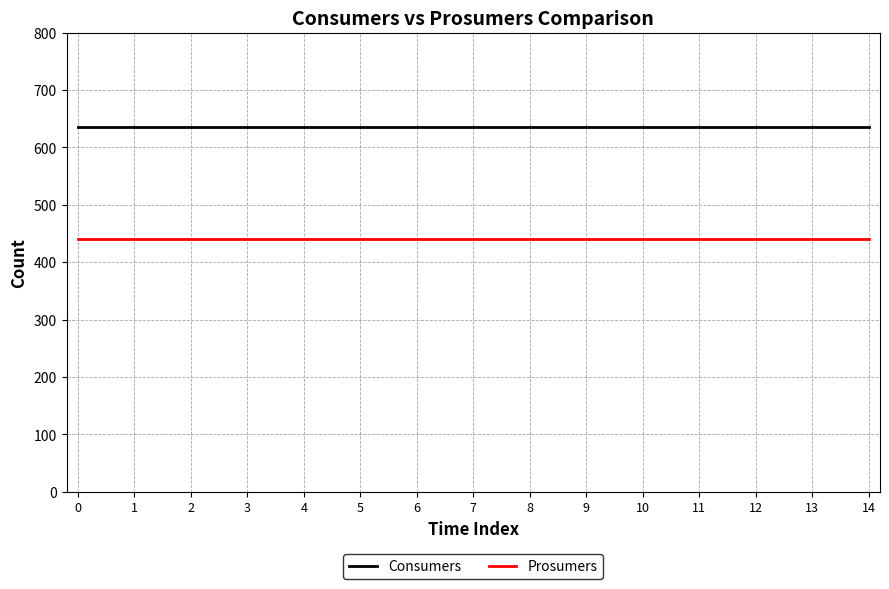

Rank the series by their average value, from highest to lowest.

Consumers, Prosumers